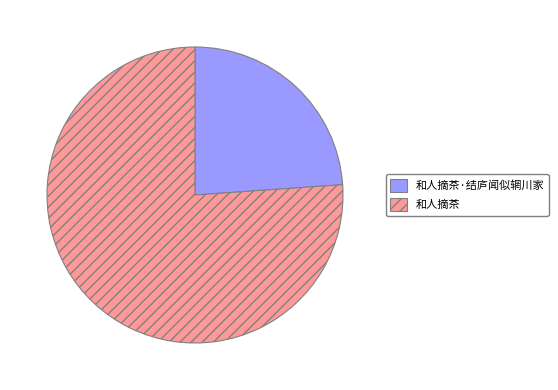

Rank the categories by value from lowest to highest.

和人摘茶·结庐闻似辋川家, 和人摘茶